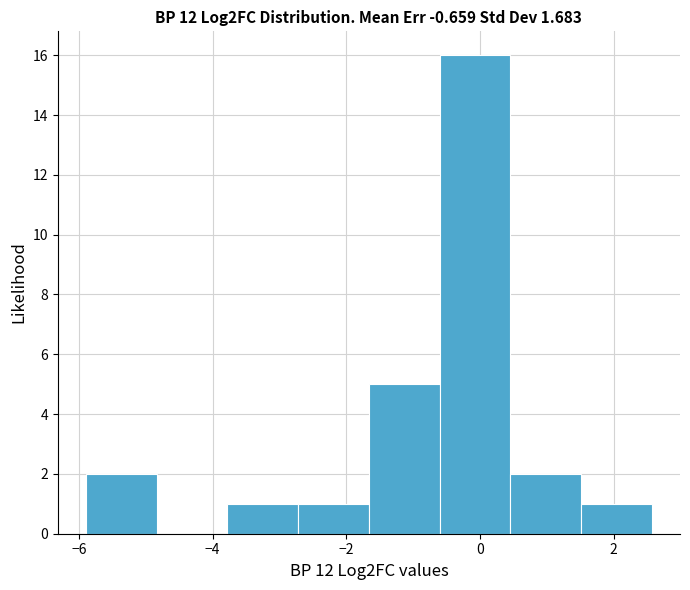

Reading left to right, list every bar in this chart as the range it spans on the x-axis followed by its height. Neither the bar edges nor the heights are printed on the chart, so give them approximately, as read against the axes.

-5.8 to -4.8: 2
-4.8 to -3.8: 0
-3.8 to -2.8: 1
-2.8 to -1.6: 1
-1.6 to -0.6: 5
-0.6 to 0.4: 16
0.4 to 1.6: 2
1.6 to 2.6: 1